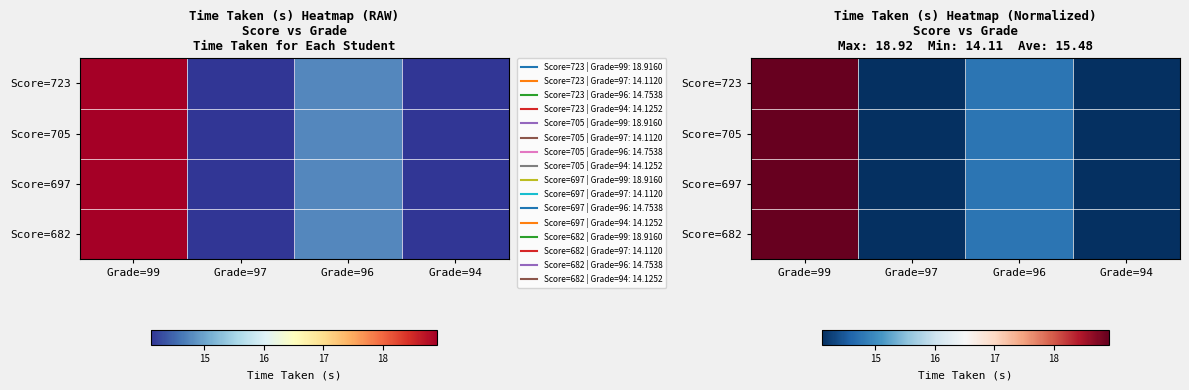

Which series has the largest total across all categories?

Score=723